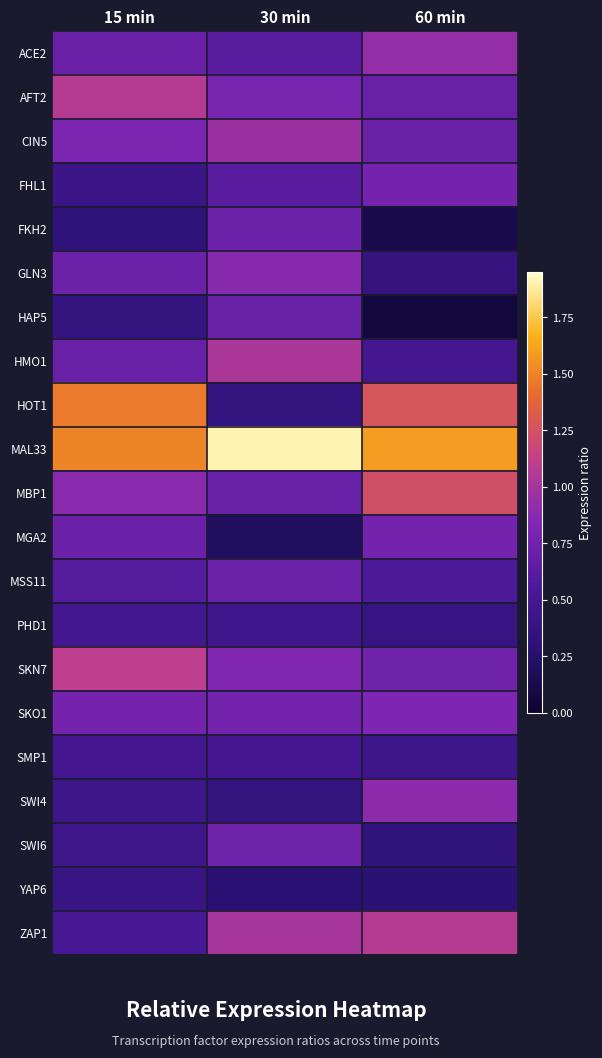

Reading left to right, list all the values displayed in this chart.

ACE2: 15 min=0.7	30 min=0.6	60 min=0.9
AFT2: 15 min=1.1	30 min=0.8	60 min=0.7
CIN5: 15 min=0.8	30 min=1.0	60 min=0.7
FHL1: 15 min=0.4	30 min=0.6	60 min=0.8
FKH2: 15 min=0.3	30 min=0.7	60 min=0.1
GLN3: 15 min=0.7	30 min=0.9	60 min=0.4
HAP5: 15 min=0.4	30 min=0.7	60 min=0.1
HMO1: 15 min=0.7	30 min=1.0	60 min=0.5
HOT1: 15 min=1.5	30 min=0.4	60 min=1.3
MAL33: 15 min=1.5	30 min=1.9	60 min=1.6
MBP1: 15 min=0.9	30 min=0.7	60 min=1.2
MGA2: 15 min=0.7	30 min=0.2	60 min=0.8
MSS11: 15 min=0.6	30 min=0.7	60 min=0.6
PHD1: 15 min=0.5	30 min=0.5	60 min=0.4
SKN7: 15 min=1.1	30 min=0.8	60 min=0.7
SKO1: 15 min=0.8	30 min=0.8	60 min=0.8
SMP1: 15 min=0.5	30 min=0.5	60 min=0.4
SWI4: 15 min=0.4	30 min=0.4	60 min=0.9
SWI6: 15 min=0.5	30 min=0.7	60 min=0.3
YAP6: 15 min=0.4	30 min=0.3	60 min=0.3
ZAP1: 15 min=0.5	30 min=1.0	60 min=1.1